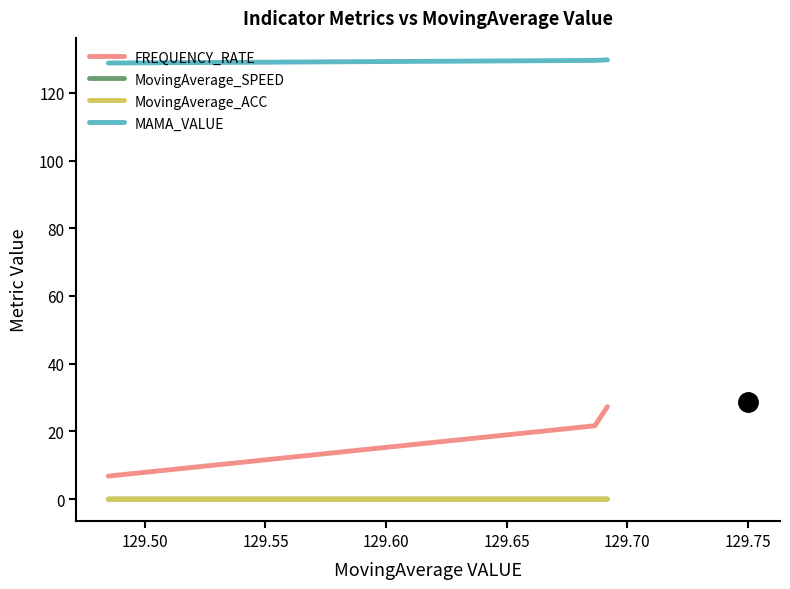

How many lines are shown in the chart?

4